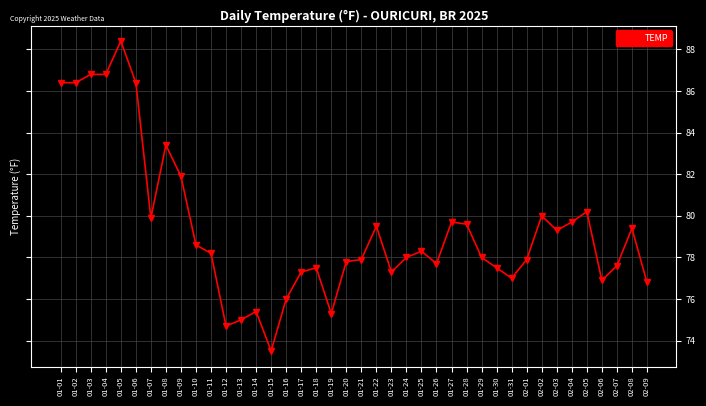

What is the greatest value displayed?

88.4